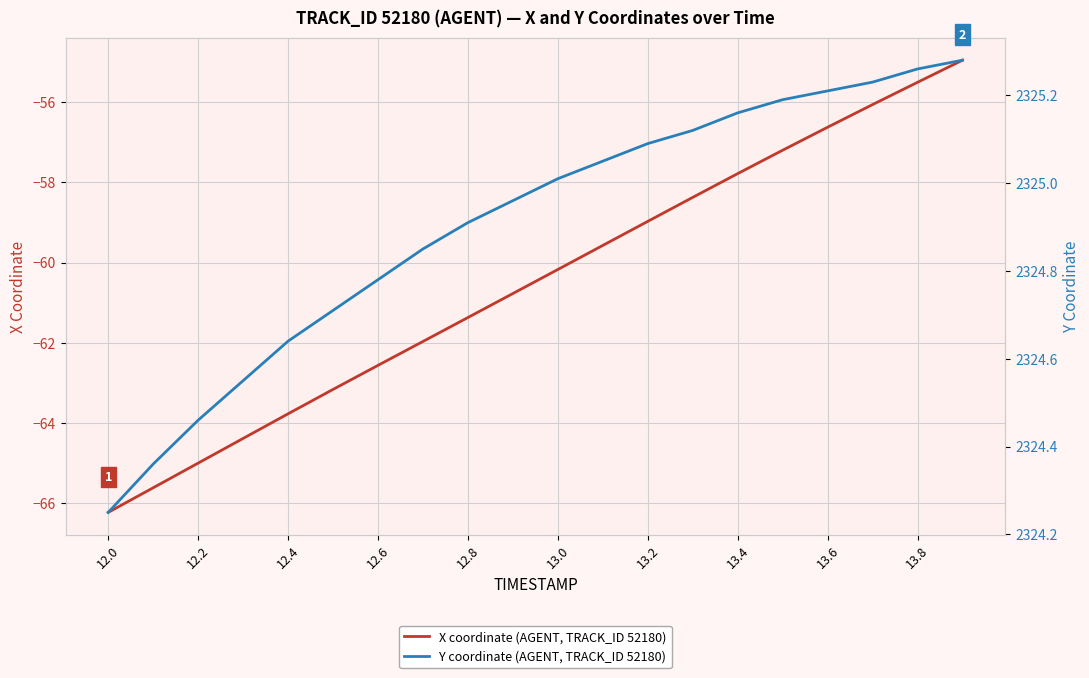

True or false: X coordinate (AGENT, TRACK_ID 52180) has more than 0 points higher than both neighbors.

False